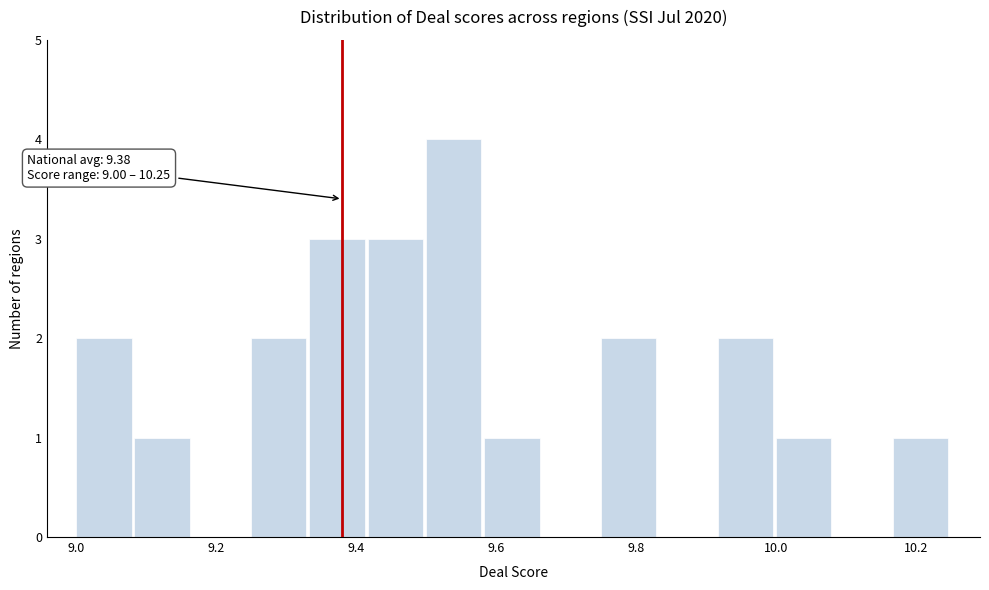

Over which range of the x-axis is the bar tallest?

9.50 to 9.58